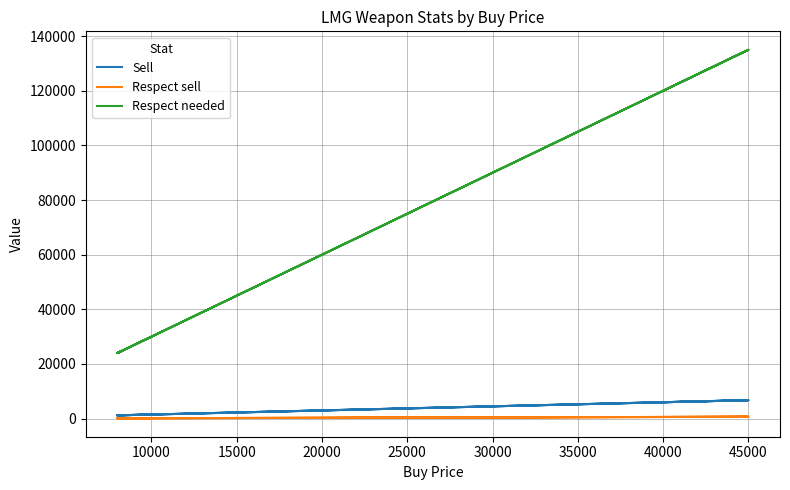

What are all the series names shown in the legend?

Sell, Respect sell, Respect needed